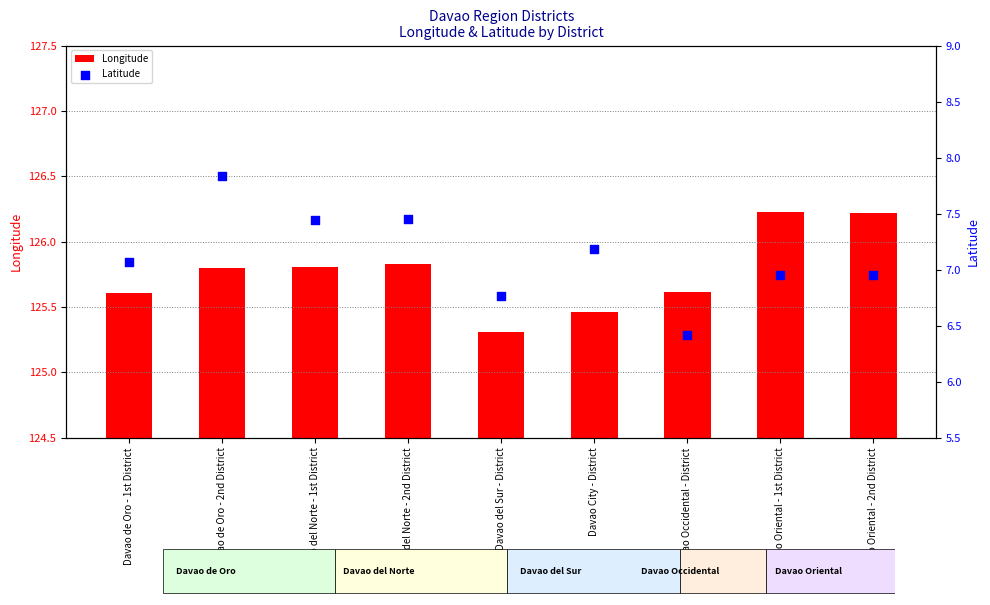

What is the total value across all series at Davao del Norte - 2nd District?

133.3